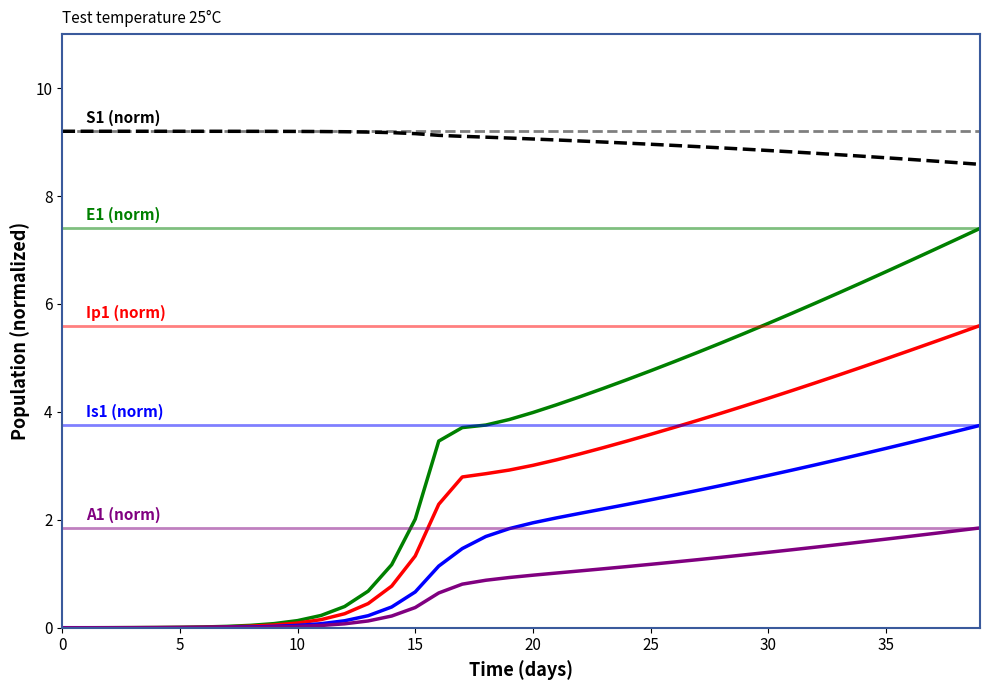

What is the maximum value shown in the chart?

9.2